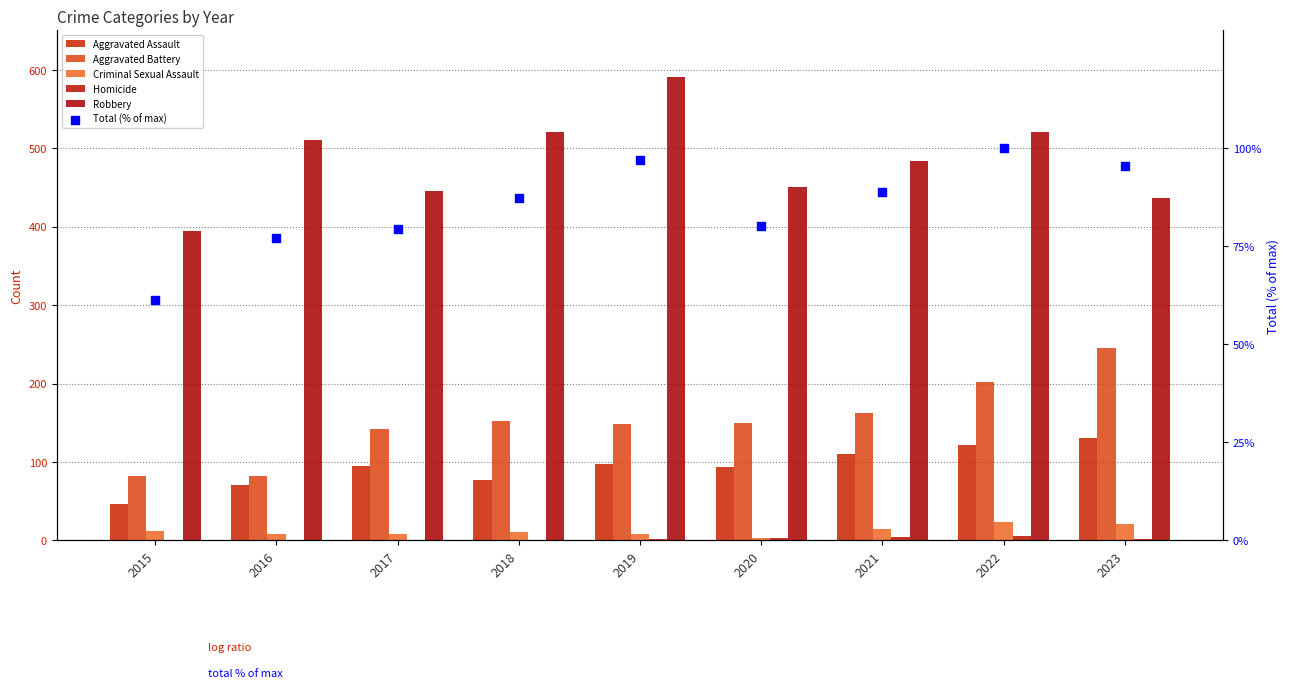

What are all the series names shown in the legend?

Aggravated Assault, Aggravated Battery, Criminal Sexual Assault, Homicide, Robbery, Total (% of max)